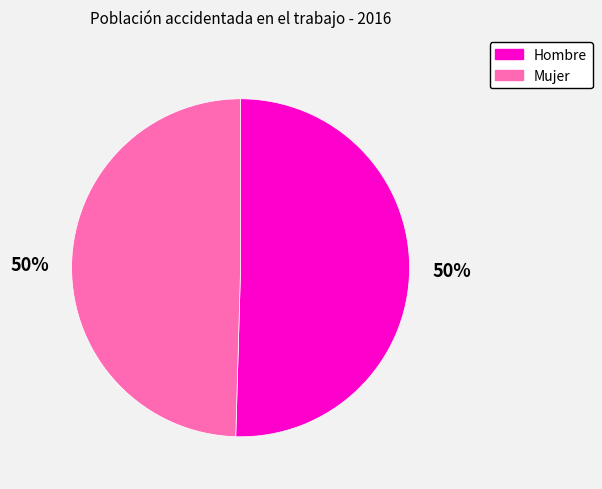

To the nearest percent, what is the average slice percentage?

50%